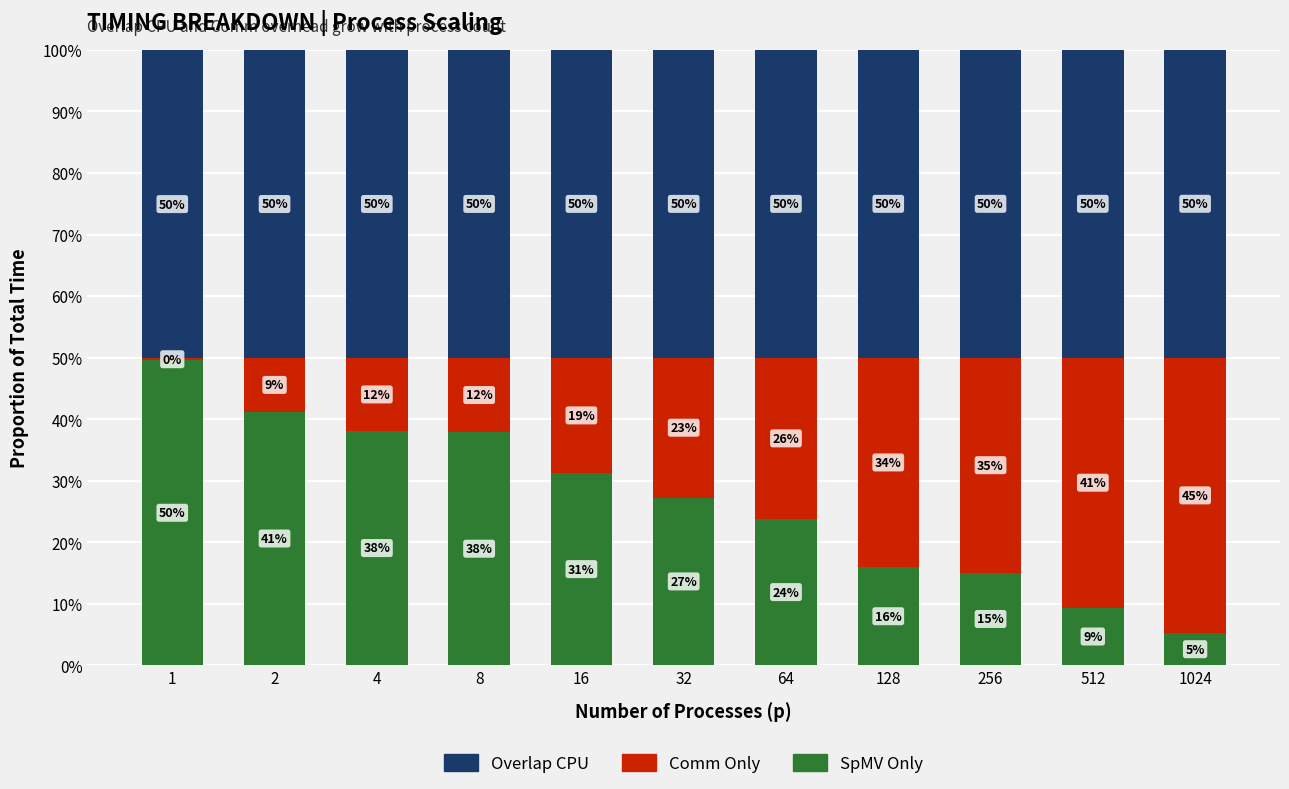

What are all the series names shown in the legend?

Overlap CPU, Comm Only, SpMV Only